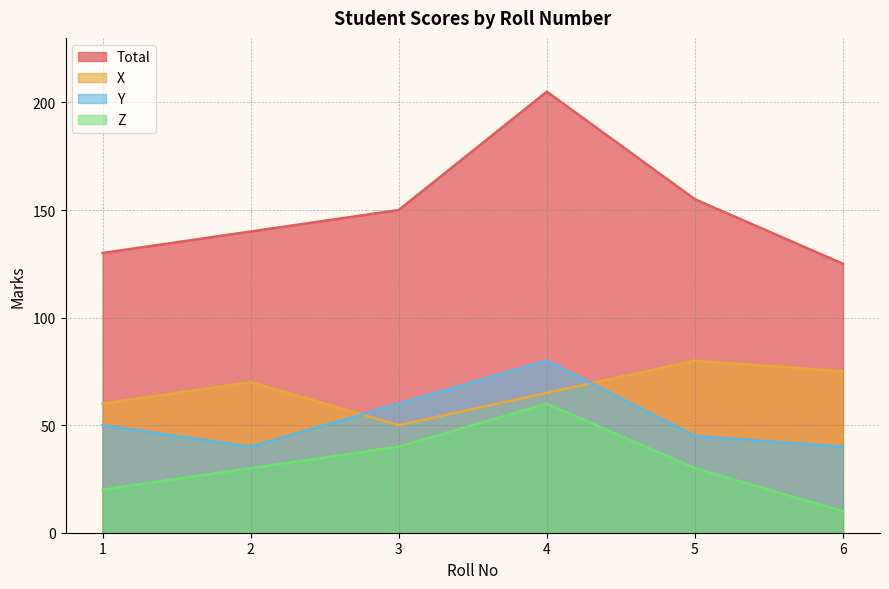

True or false: X has more than 1 points higher than both neighbors.

True